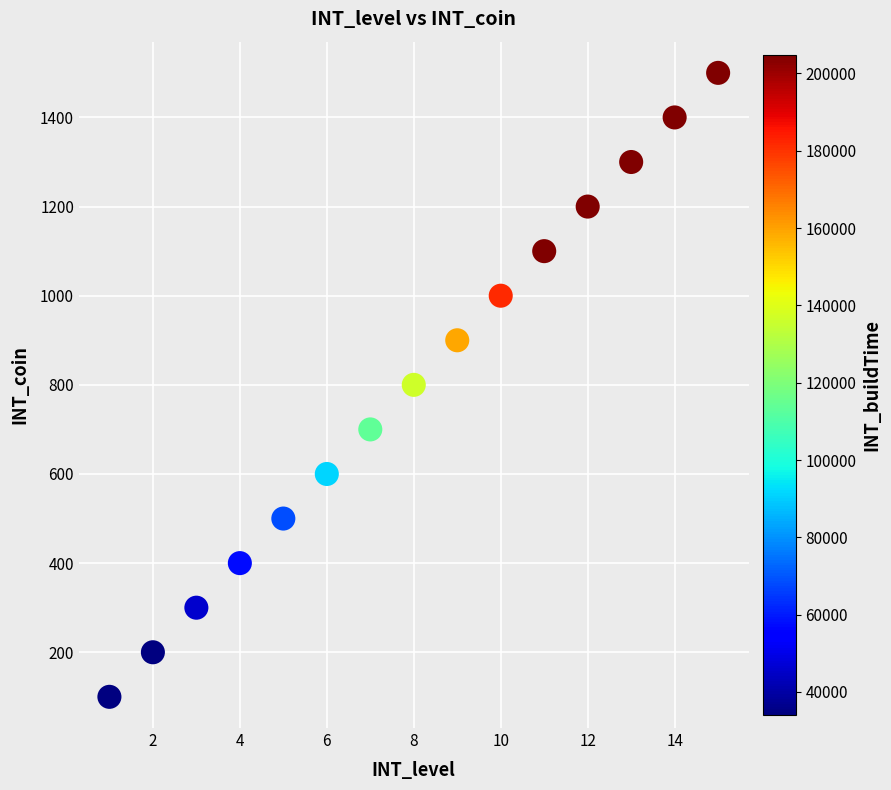

What is the range of Y values (max minus min)?

1400